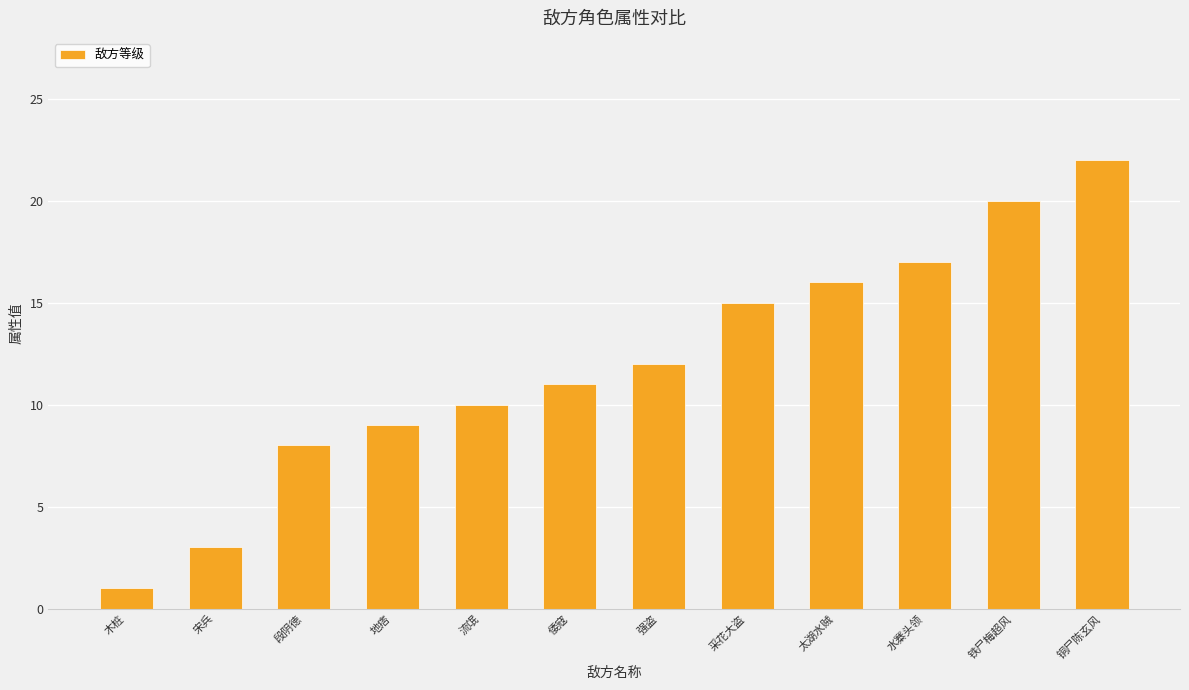

What is the difference between the second highest and minimum values?

19